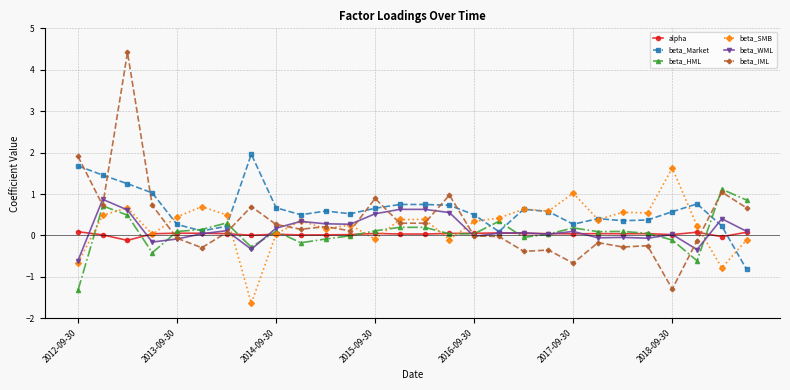

What is the difference between the maximum and minimum values in the beta_SMB series?

3.3